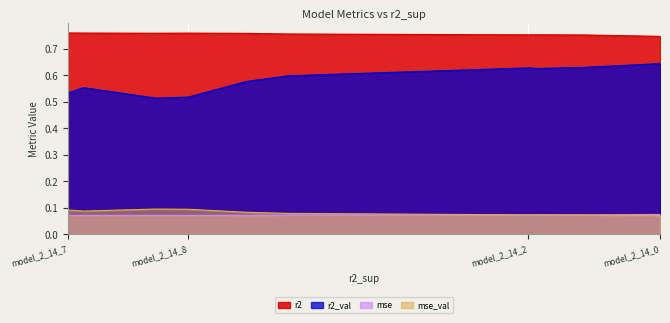

What is the approximate value of mse_val at model_2_14_9?

0.1